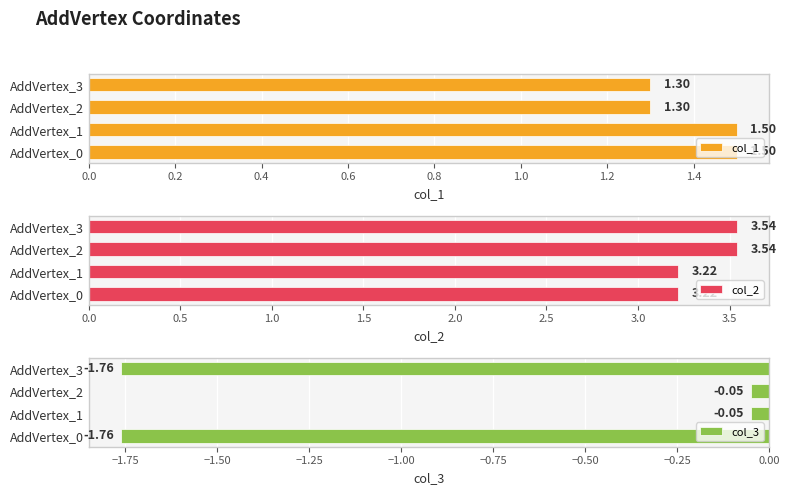

What is the smallest value displayed?

-1.8